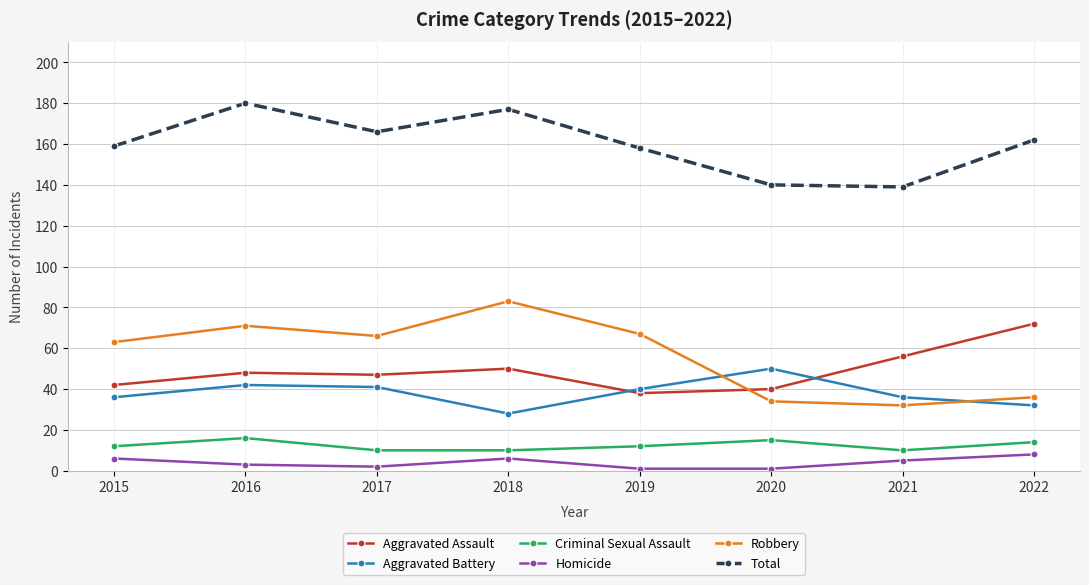

Reading left to right, list all the values displayed in this chart.

Aggravated Assault: 42	48	47	50	38	40	56	72
Aggravated Battery: 36	42	41	28	40	50	36	32
Criminal Sexual Assault: 12	16	10	10	12	15	10	14
Homicide: 6	3	2	6	1	1	5	8
Robbery: 63	71	66	83	67	34	32	36
Total: 159	180	166	177	158	140	139	162